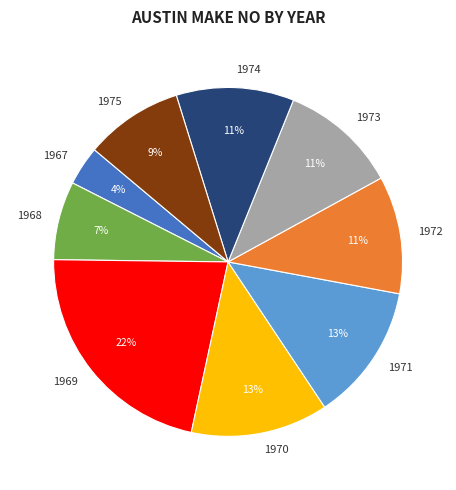

Which category has the smallest portion of the pie?

1967